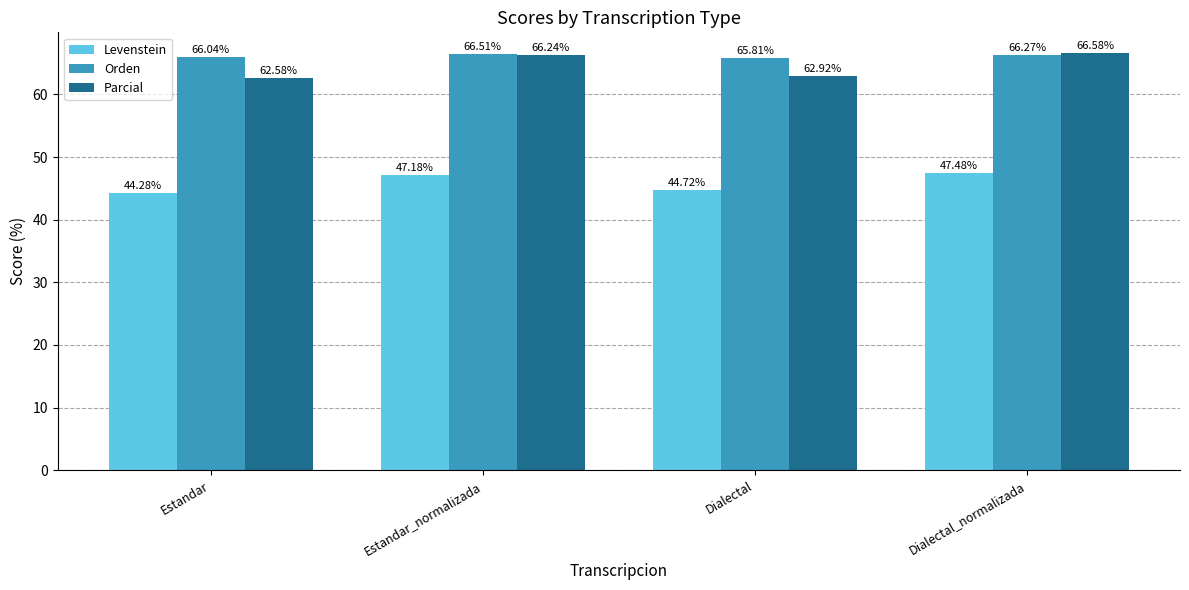

What are all the series names shown in the legend?

Levenstein, Orden, Parcial